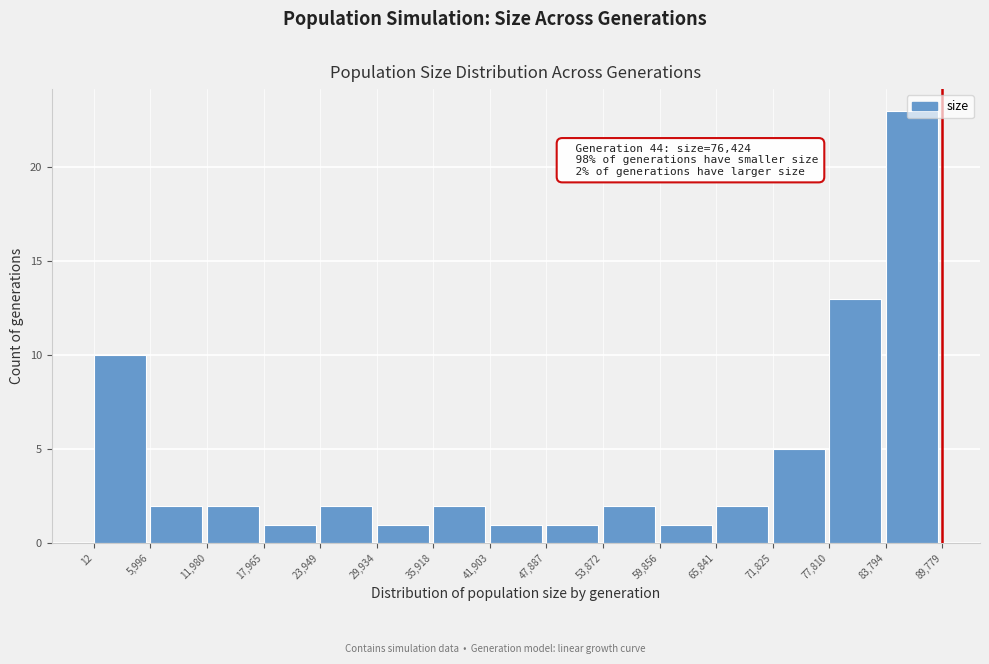

Which range on the x-axis has the tallest bar?

83,794 to 89,779